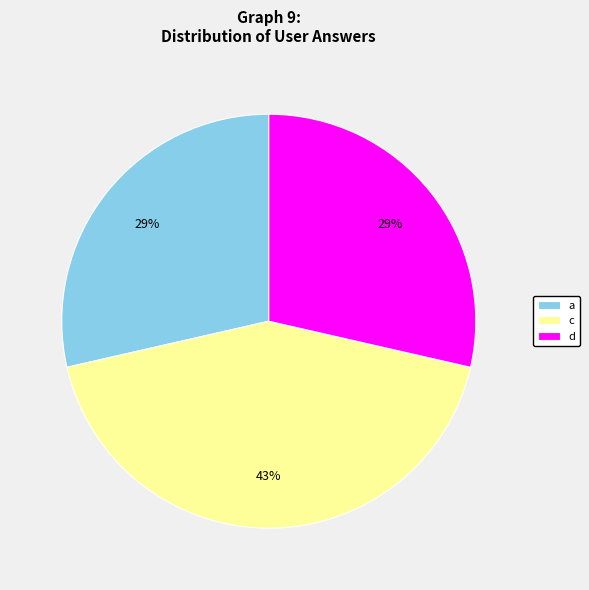

Is there a majority slice in this chart?

No